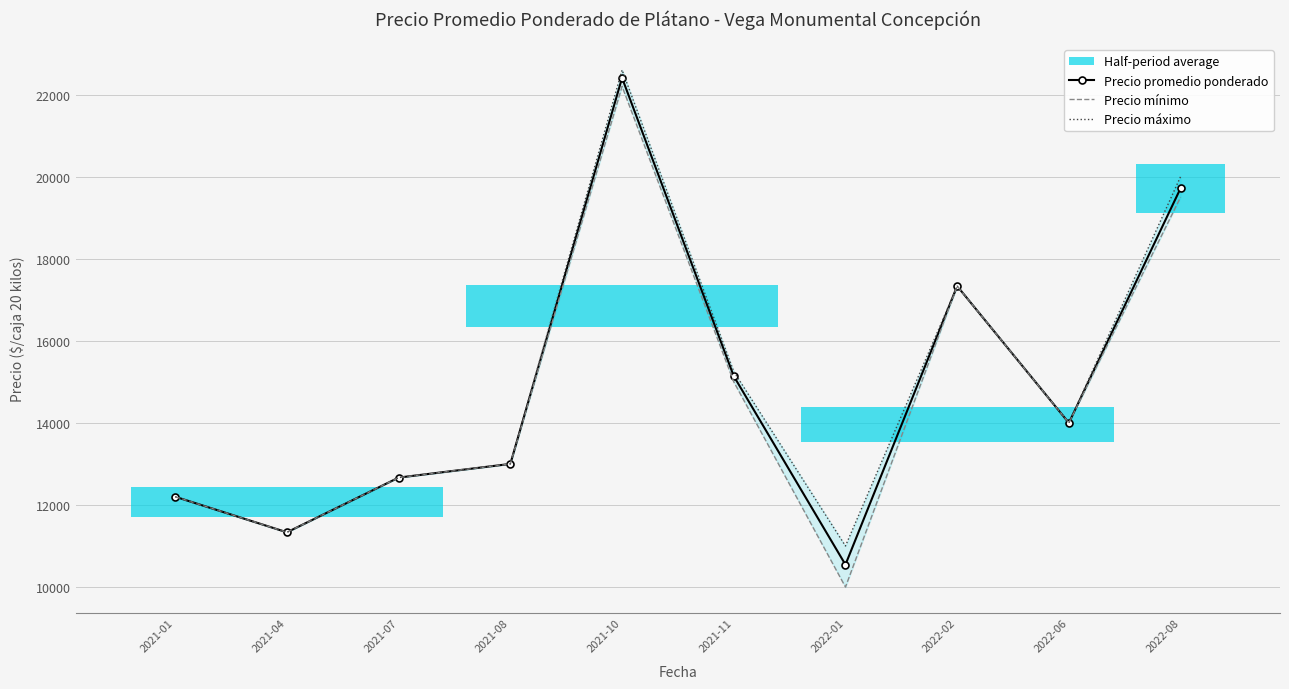

What is the sum of the Precio máximo values at 2022-08 and 2021-07?

32666.7